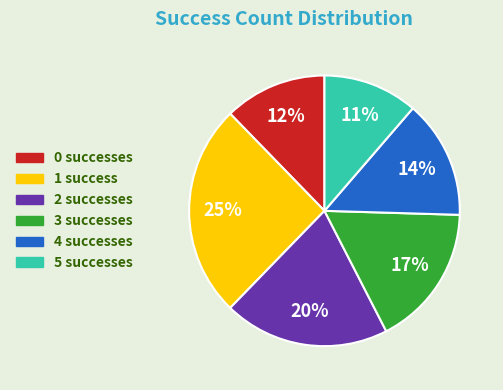

To the nearest percent, what is the average slice percentage?

17%